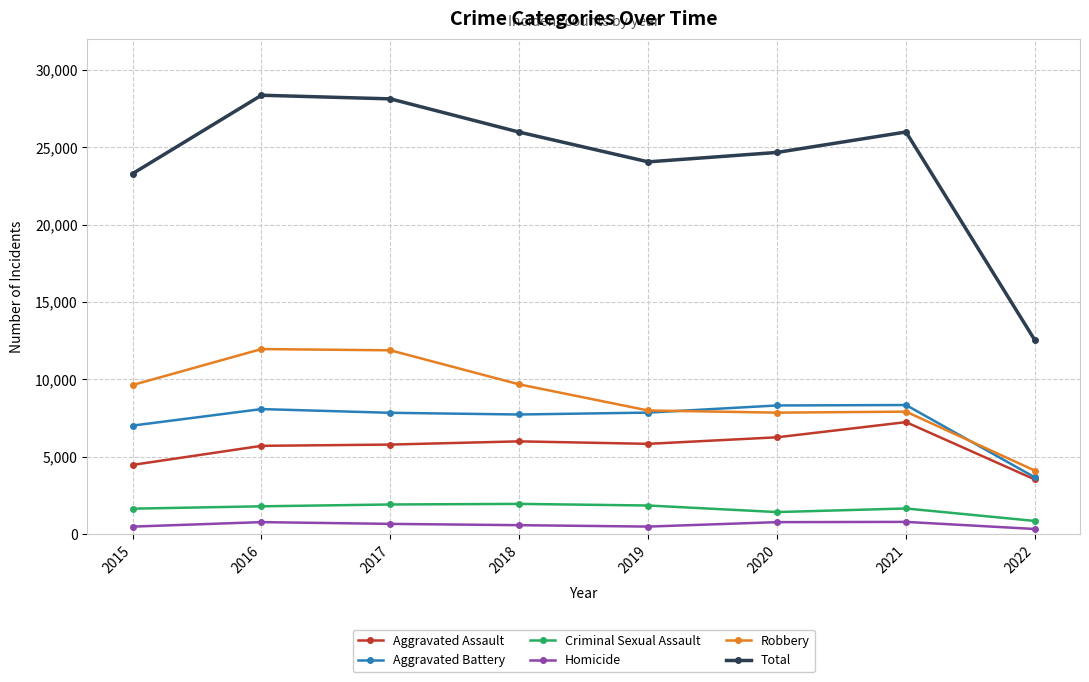

Read the Total value at 2018, to the nearest 100.

26000